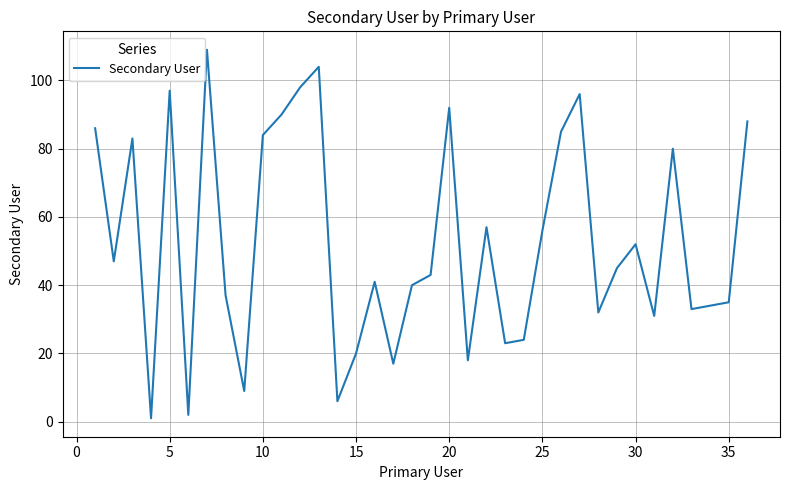

What is the greatest value displayed?

109